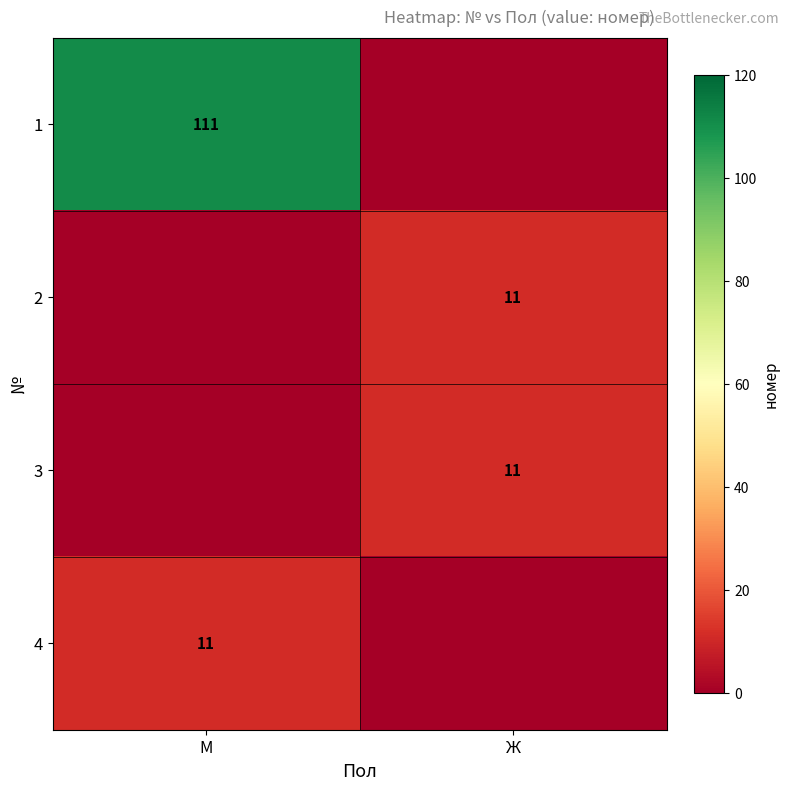

What is the spread (max minus min) of values at М?

111